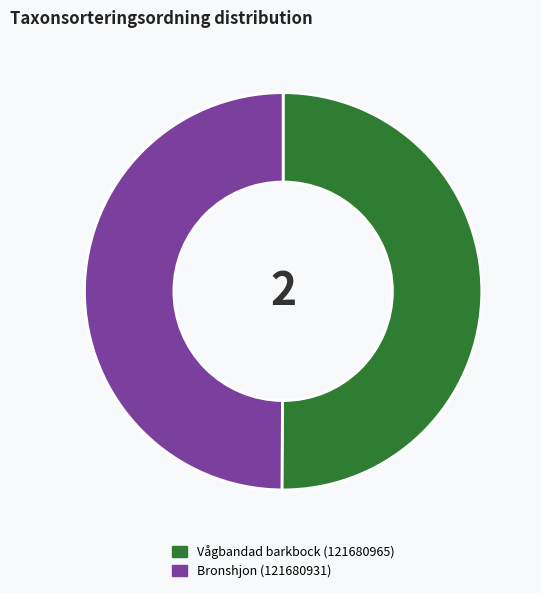

True or false: Bronshjon (121680931) accounts for 64% of the total.

False